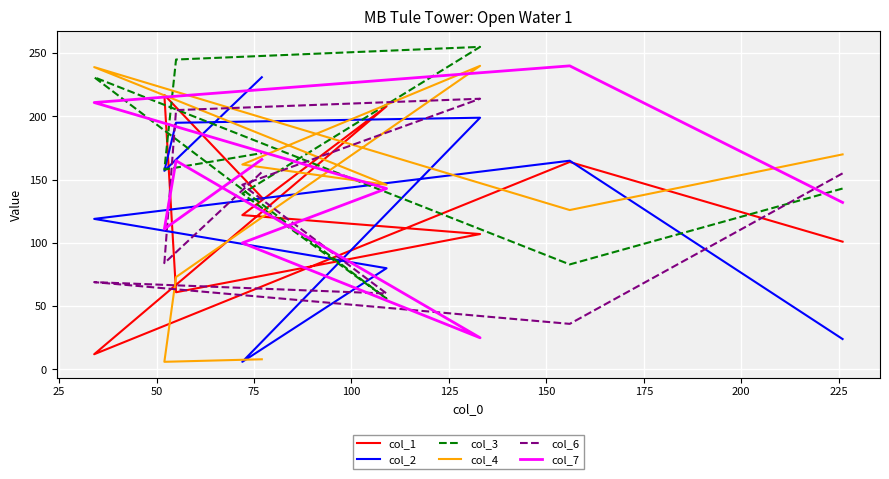

At 50, list the series in order from smallest to largest.

col_1, col_6, col_2, col_7, col_3, col_4